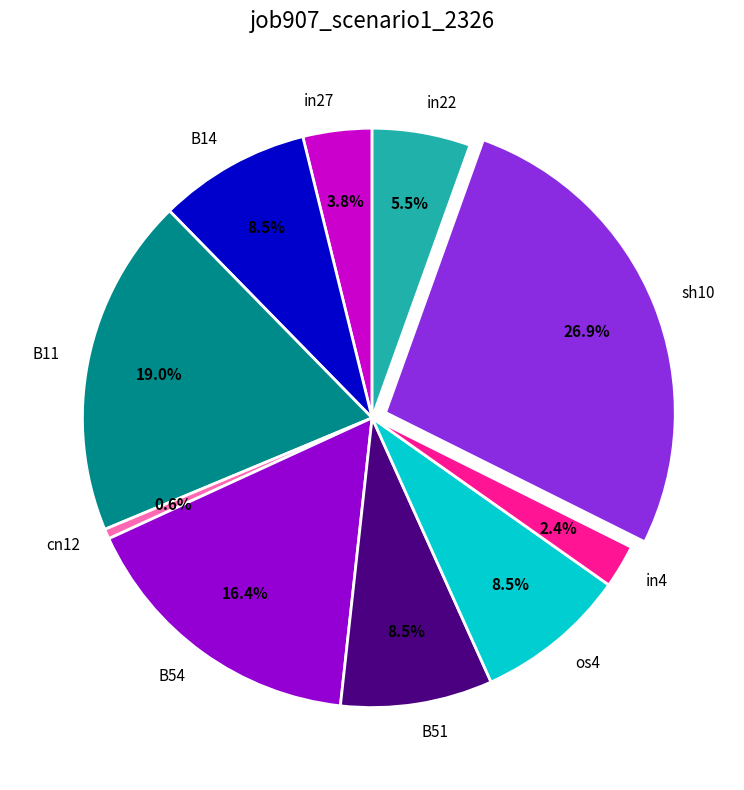

What percentage is the B54 slice, to the nearest percent?

16%